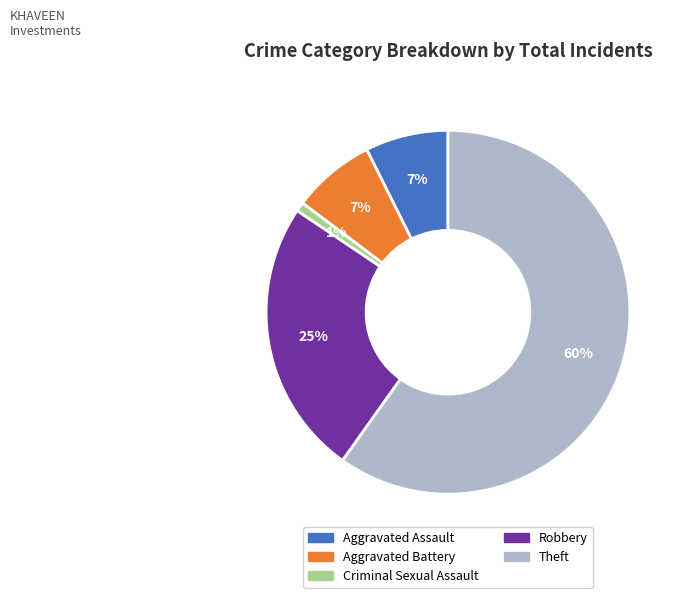

Is there a majority slice in this chart?

Yes